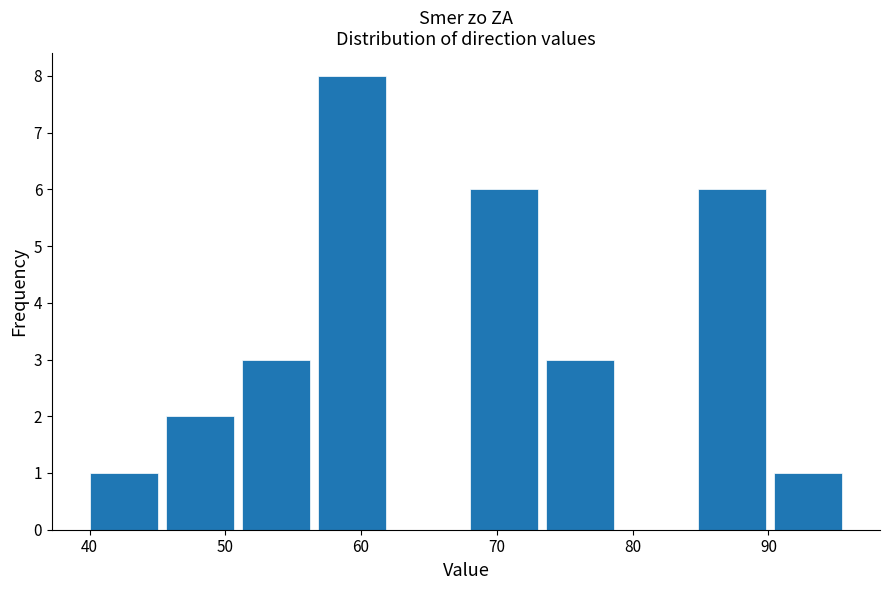

Reading left to right, list every bar in this chart as the range it spans on the x-axis followed by its height. Neither the bar edges nor the heights are printed on the chart, so give them approximately, as read against the axes.

40.0 to 45.6: 1
45.6 to 51.2: 2
51.2 to 56.8: 3
56.8 to 62.4: 8
62.4 to 68.0: 0
68.0 to 73.6: 6
73.6 to 79.2: 3
79.2 to 84.8: 0
84.8 to 90.4: 6
90.4 to 96.0: 1